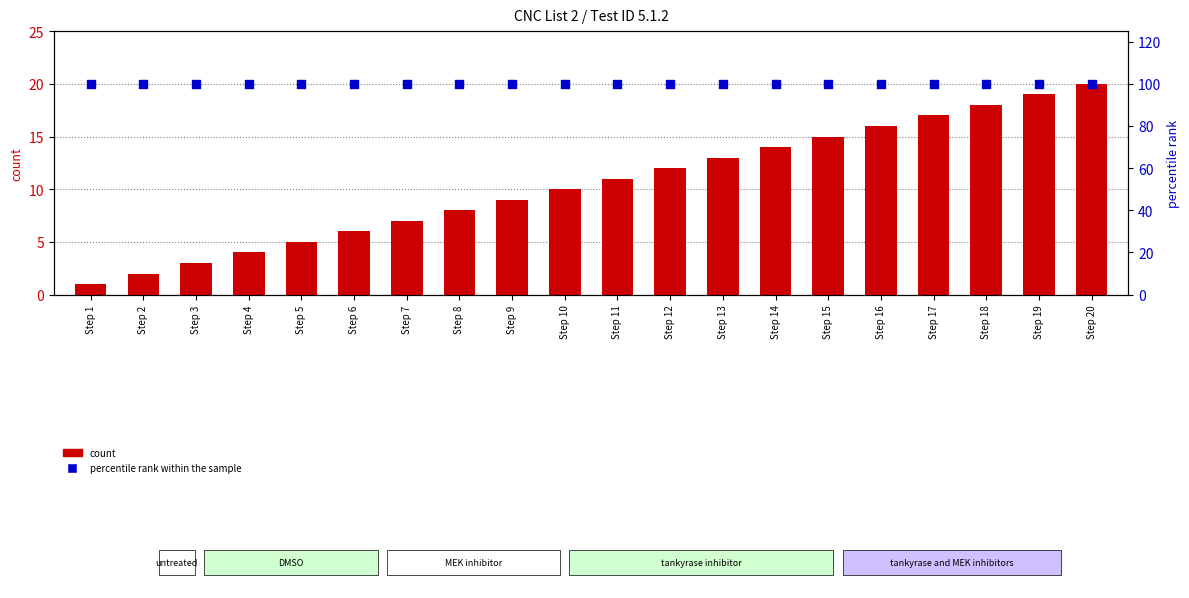

What is the total value across all series at Step 6?

106